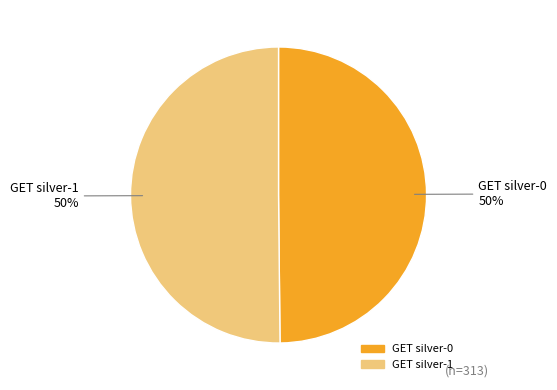

Combined, do GET silver-0 and GET silver-1 account for over 50%?

Yes